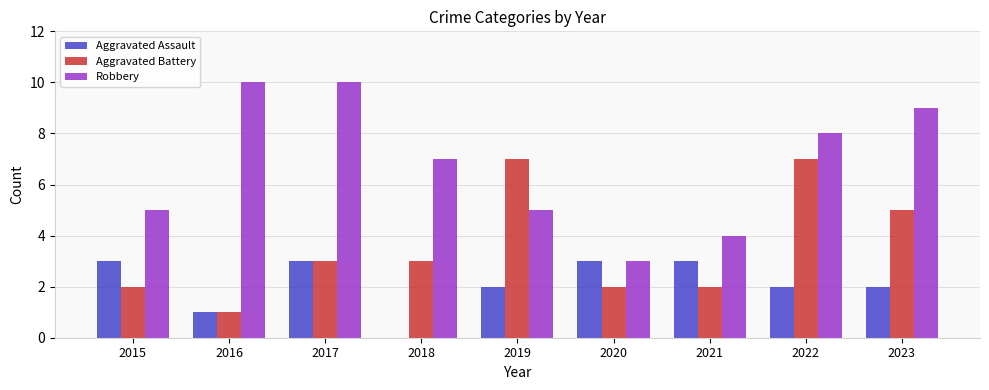

Reading left to right, extract all data points from this chart.

Aggravated Assault: 3	1	3	0	2	3	3	2	2
Aggravated Battery: 2	1	3	3	7	2	2	7	5
Robbery: 5	10	10	7	5	3	4	8	9